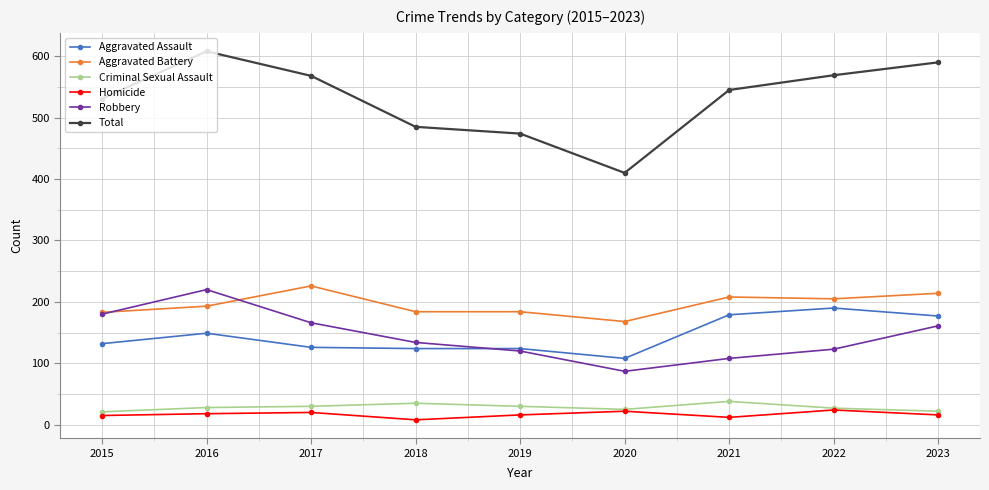

What is the value of the Robbery point at the 5th from the left?

120